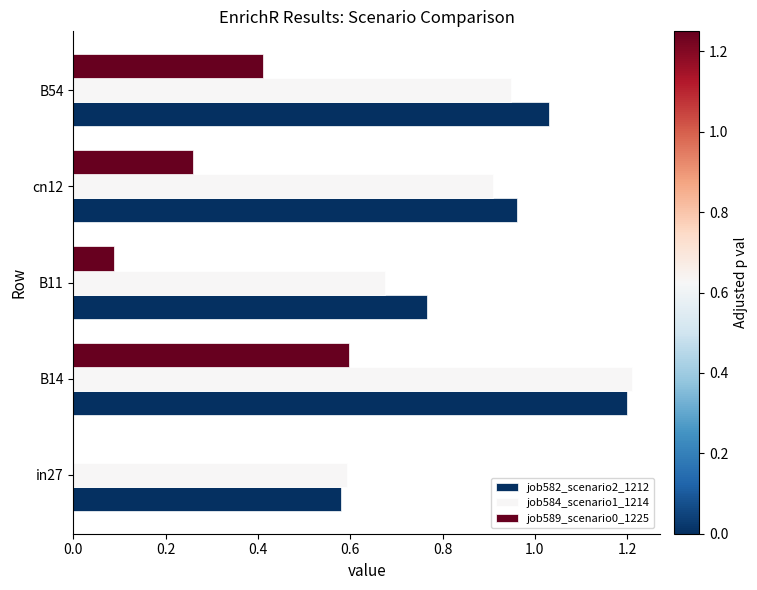

The job589_scenario0_1225 series shows 0.0 at in27. True or false?

True